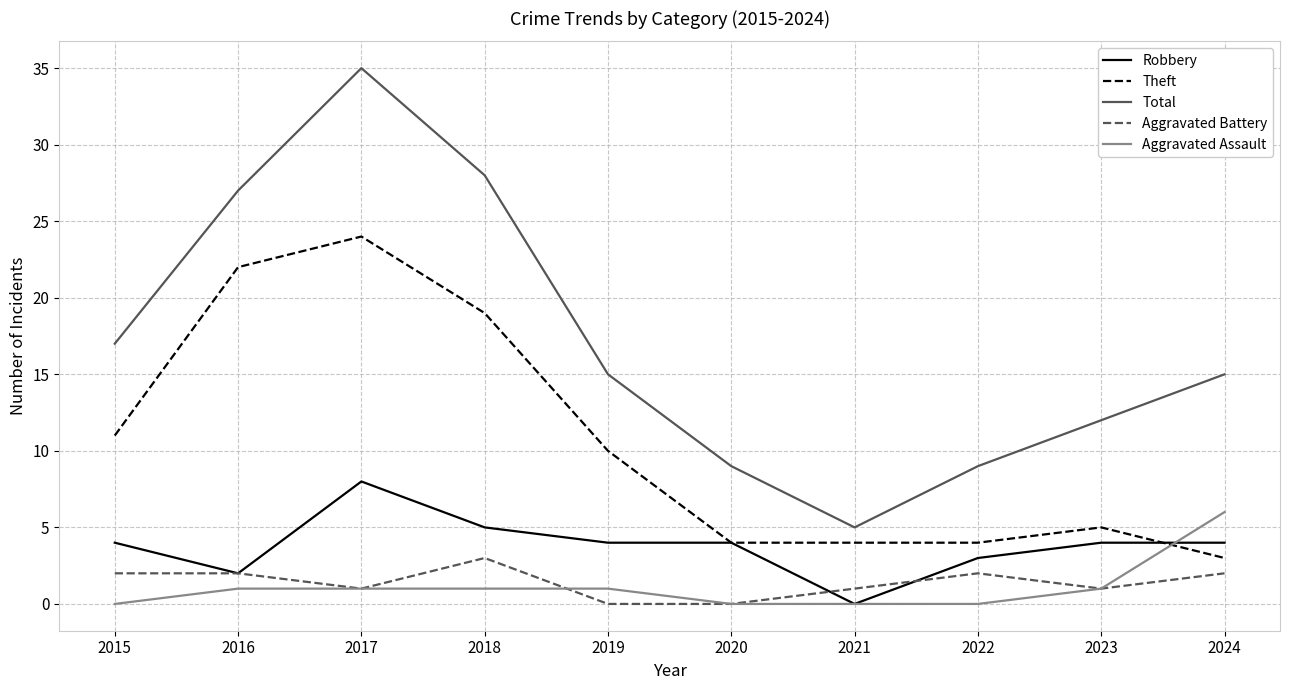

What is the minimum value for Total?

5